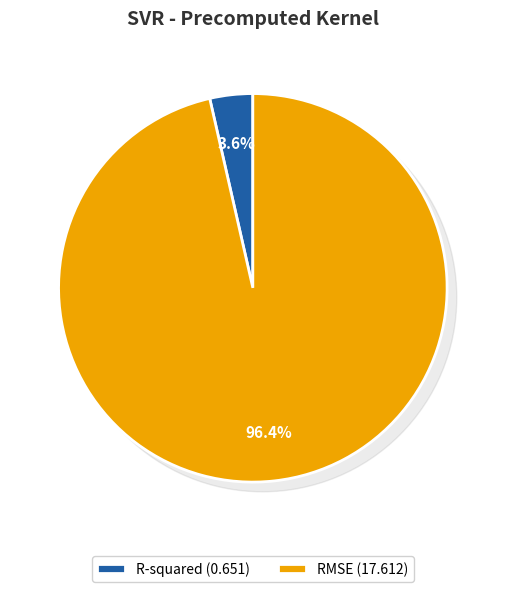

True or false: R-squared accounts for 4% of the total.

True